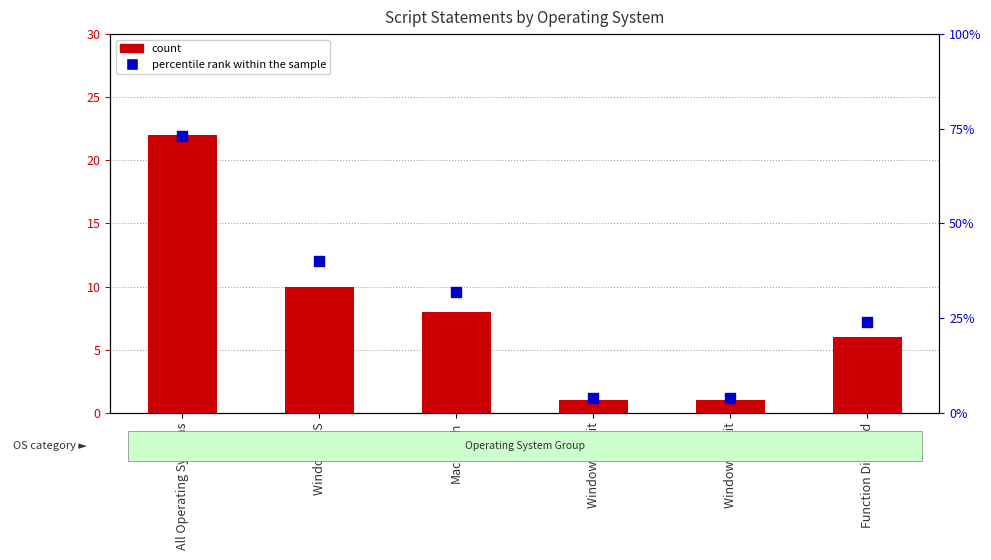

What is the total value across all series at Windows 64bit?

5